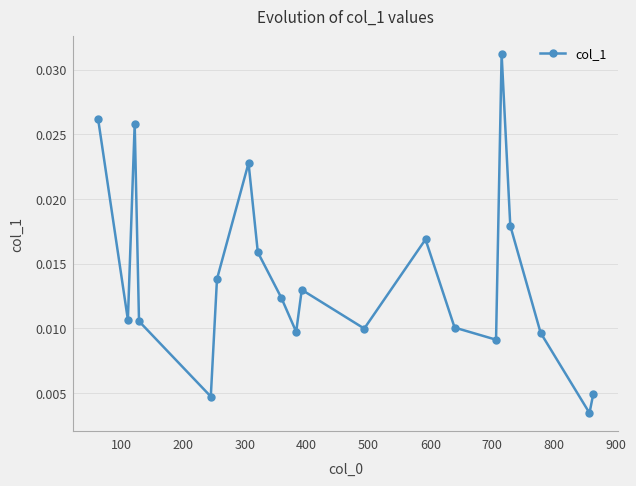

Does the chart have visible grid lines?

Yes